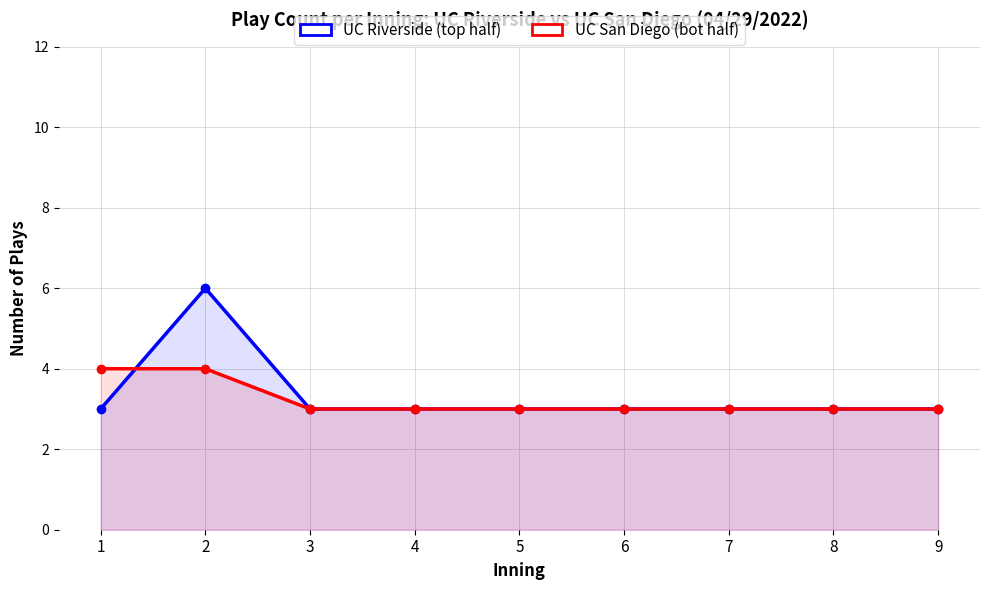

Reading left to right, what are all the values shown in this chart?

UC Riverside (top half): 1=3	2=6	3=3	4=3	5=3	6=3	7=3	8=3	9=3
UC San Diego (bot half): 1=4	2=4	3=3	4=3	5=3	6=3	7=3	8=3	9=3